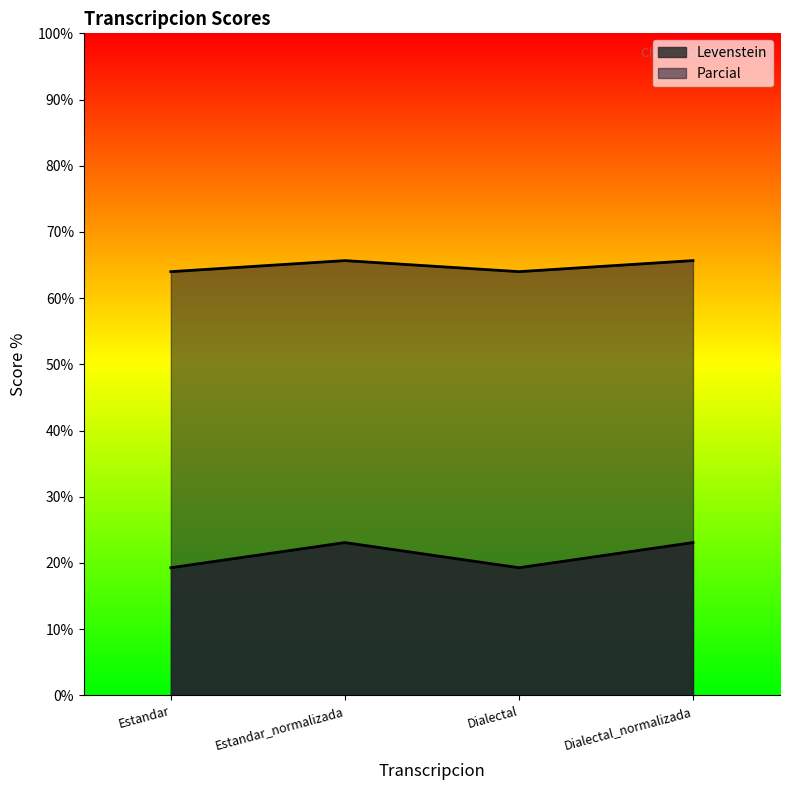

Rank the series by their maximum value, from highest to lowest.

Parcial, Levenstein